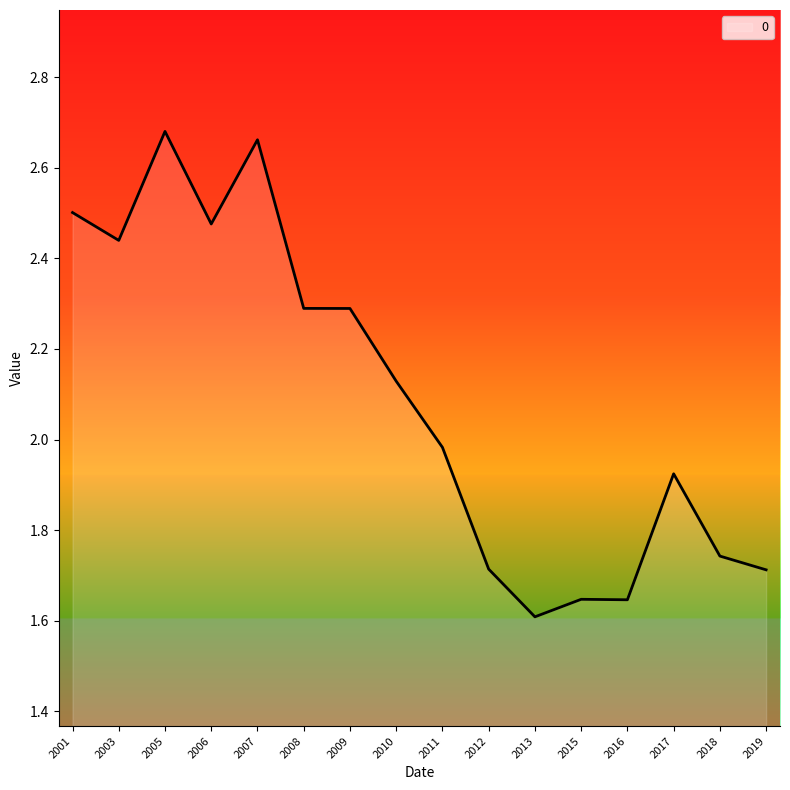

Is it true that the value at 2001 is 2.5?

True